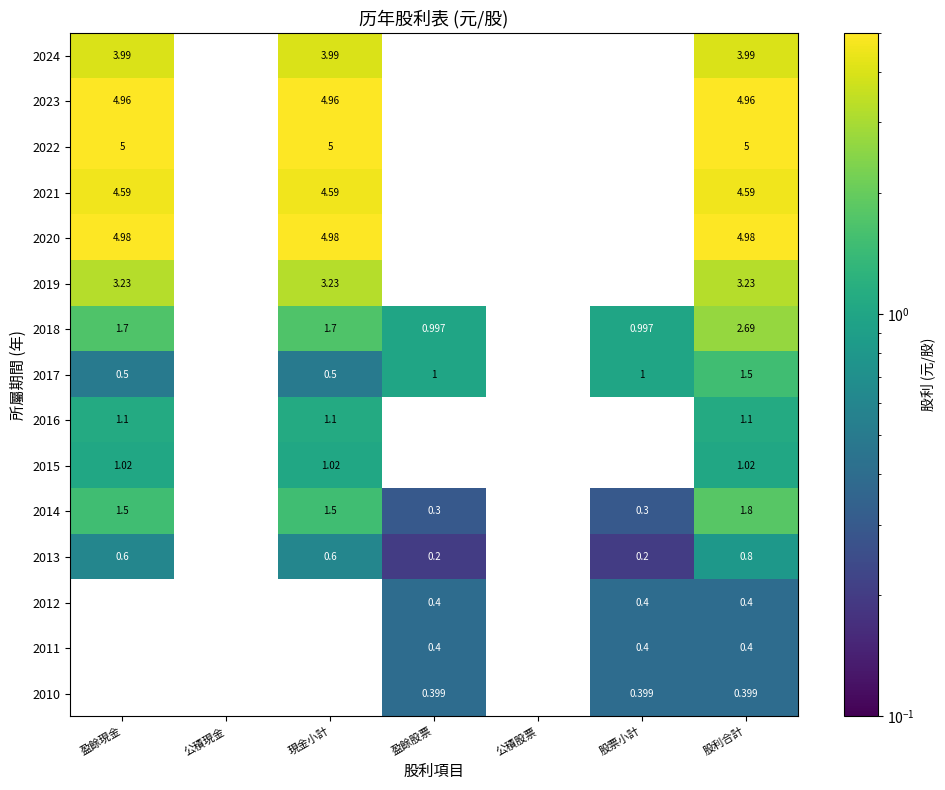

What is the minimum value shown in the chart?

0.2